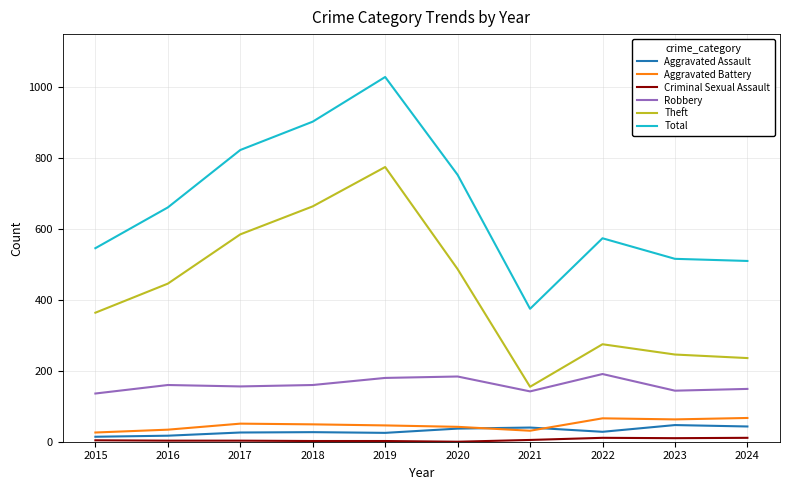

True or false: Robbery and Theft cross at least once.

False